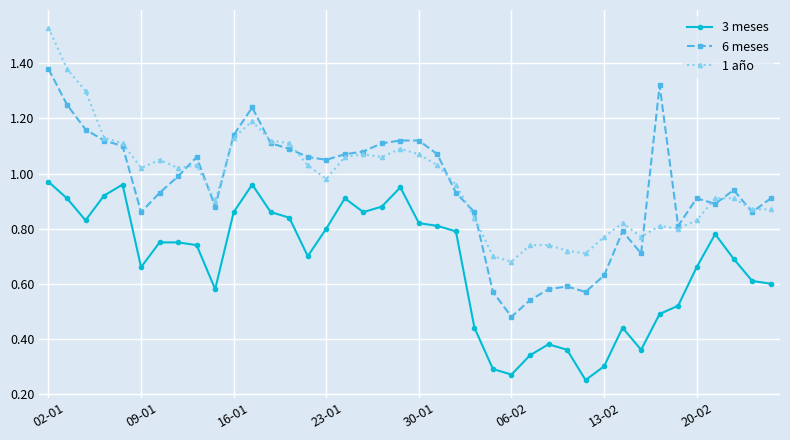

True or false: 3 meses and 6 meses intersect in this chart.

False